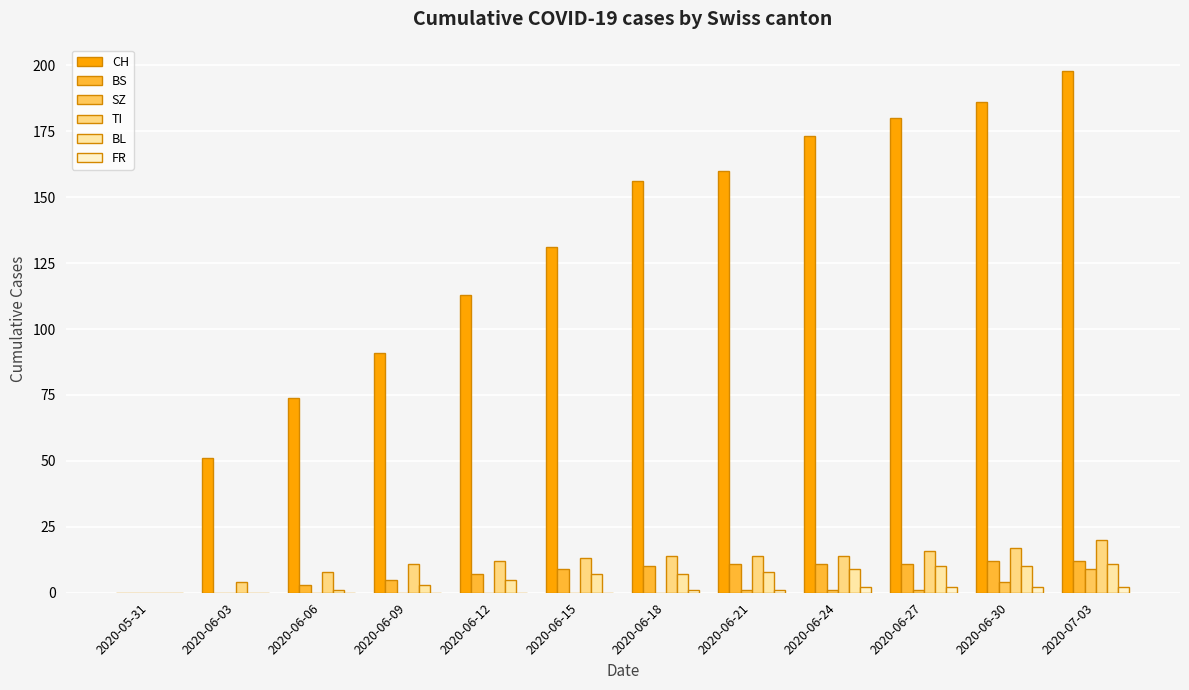

How many series are shown in this chart?

6